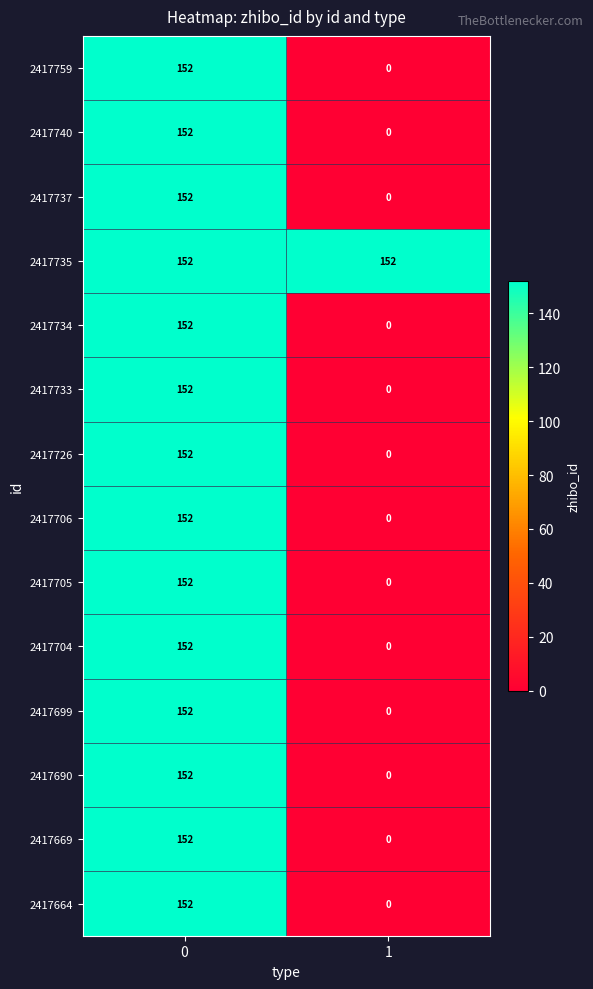

Reading left to right, extract all data points from this chart.

2417759: 0=152	1=0
2417740: 0=152	1=0
2417737: 0=152	1=0
2417735: 0=152	1=152
2417734: 0=152	1=0
2417733: 0=152	1=0
2417726: 0=152	1=0
2417706: 0=152	1=0
2417705: 0=152	1=0
2417704: 0=152	1=0
2417699: 0=152	1=0
2417690: 0=152	1=0
2417669: 0=152	1=0
2417664: 0=152	1=0